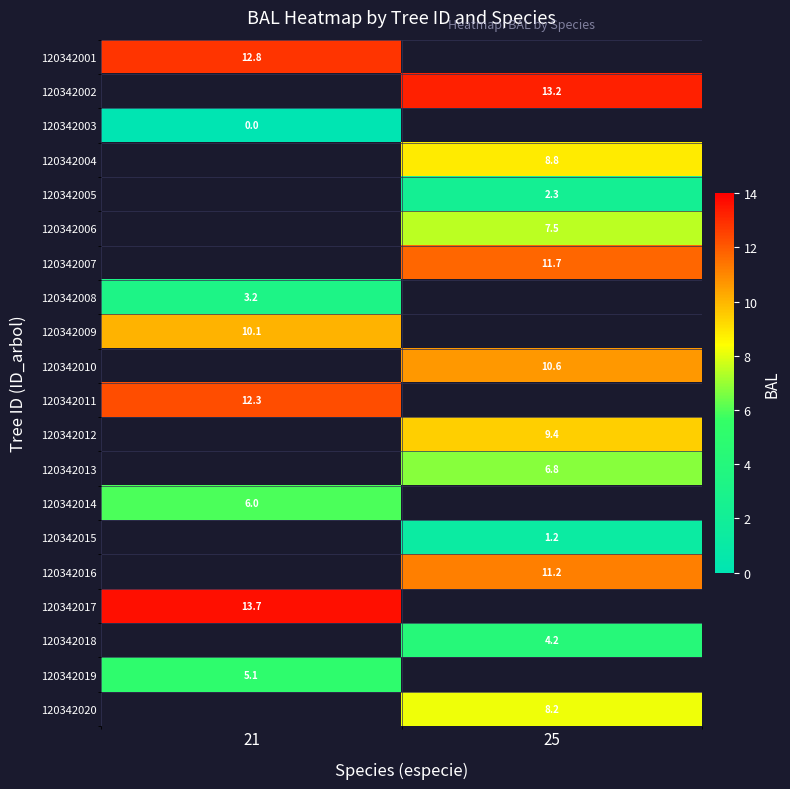

The value of 120342004 at 25 is 4.2. True or false?

False